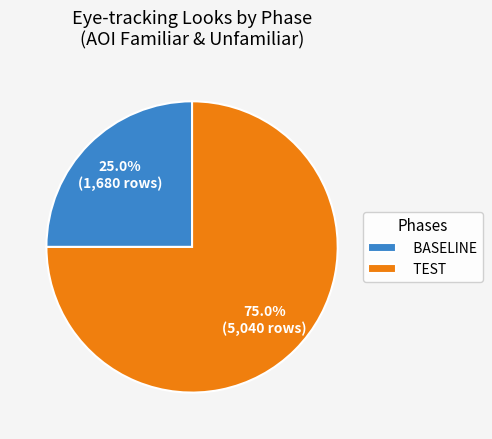

How many slices are in this pie chart?

2